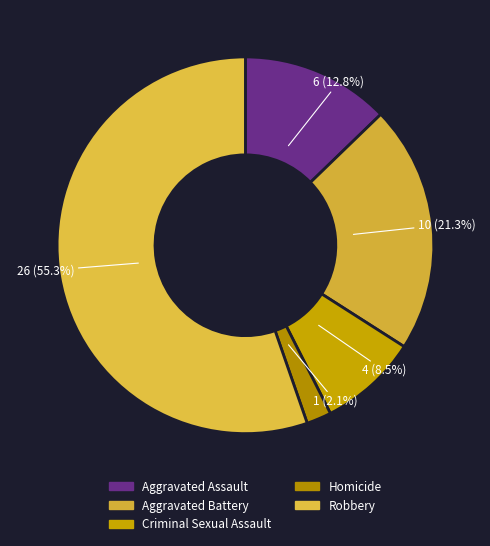

To the nearest percent, what is the combined percentage of Aggravated Battery and Homicide?

23%